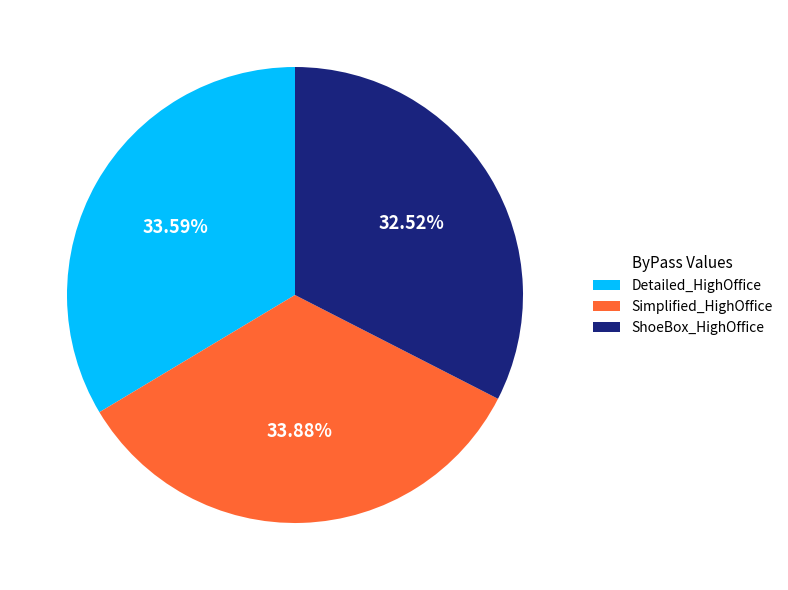

Between ShoeBox_HighOffice and Detailed_HighOffice, which is larger?

Detailed_HighOffice